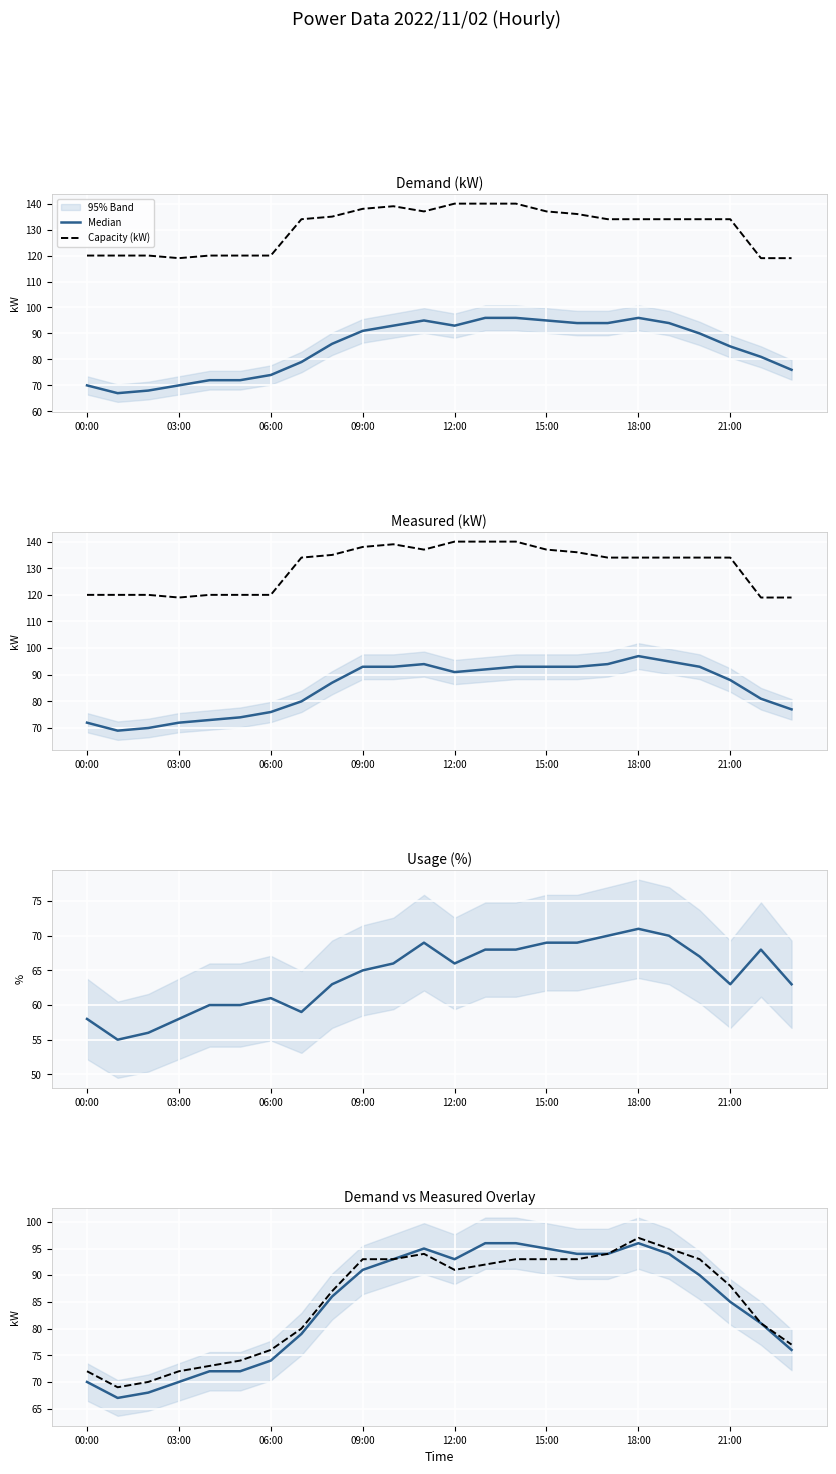

At which label is Measured (kW) closest to 83?

22